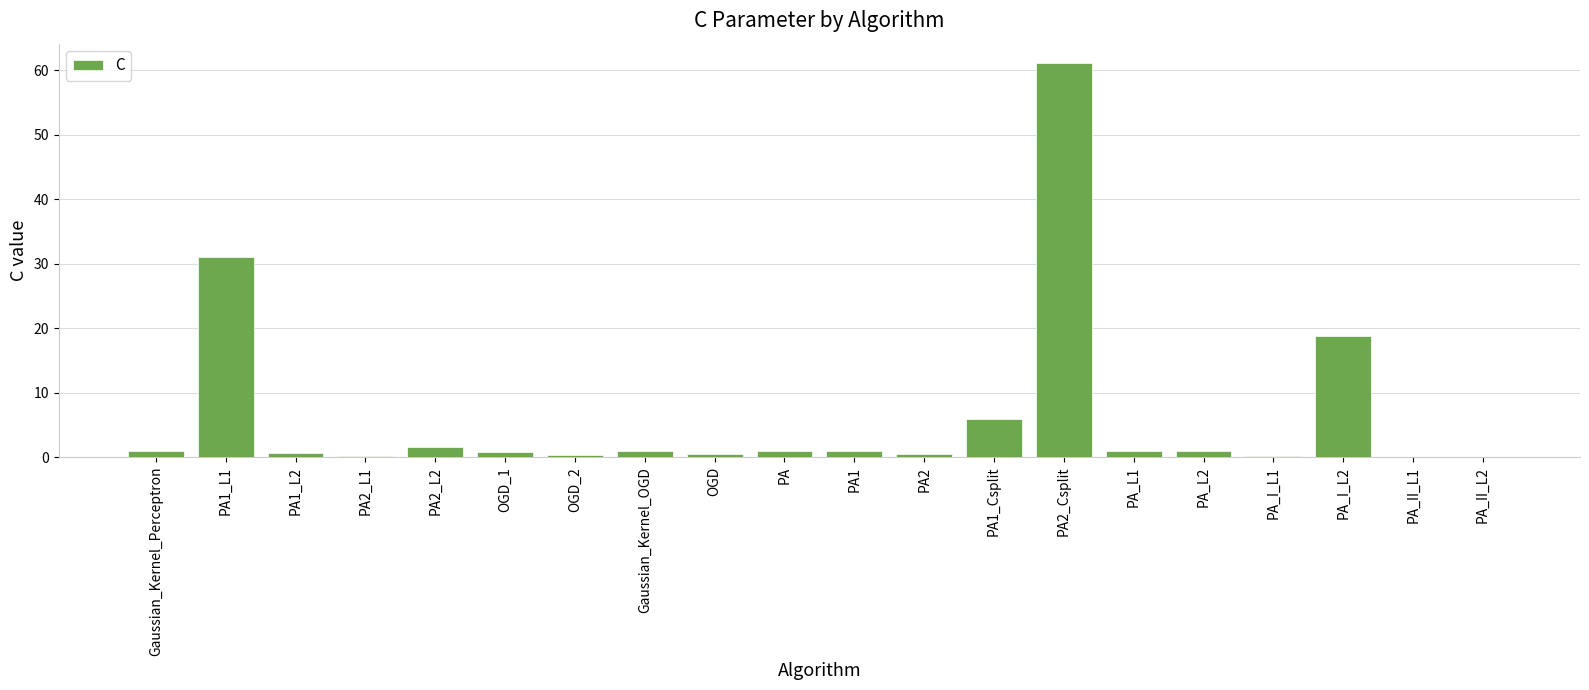

The value at PA2_L2 is 1.5. True or false?

True